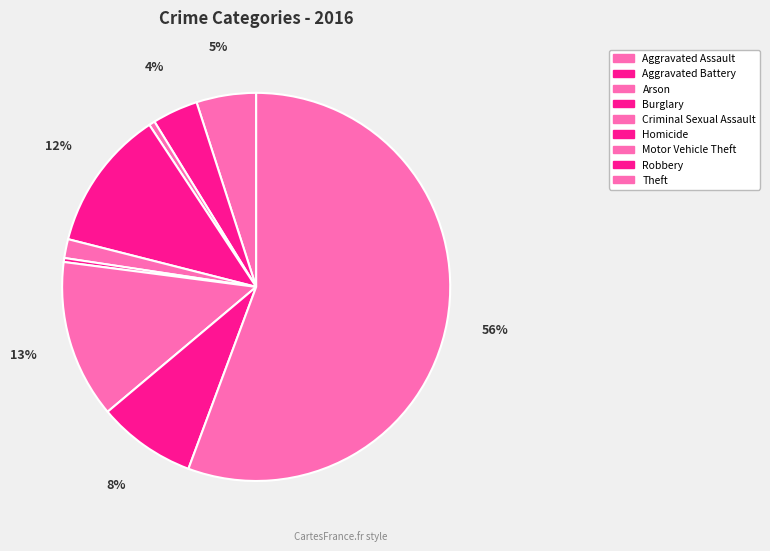

What percentage is NOT represented by Arson?

99.5%